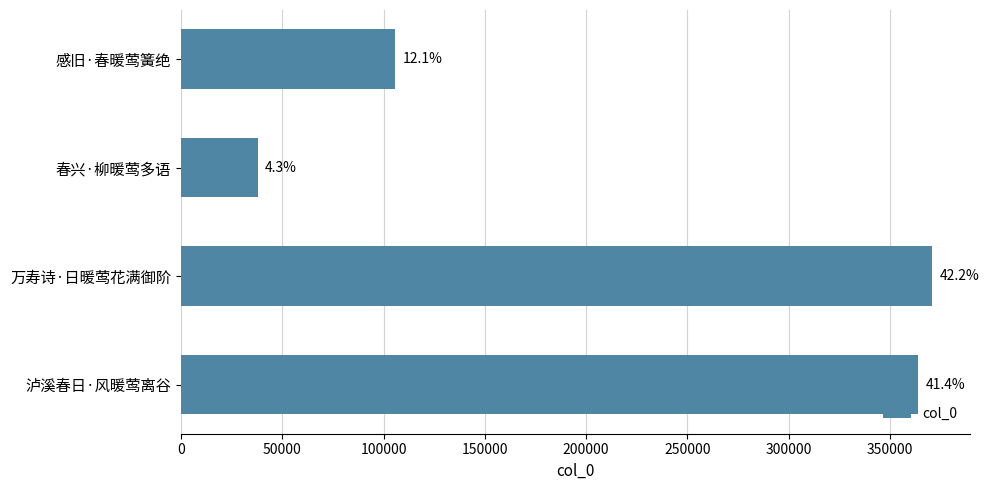

Are the bars horizontal?

Yes